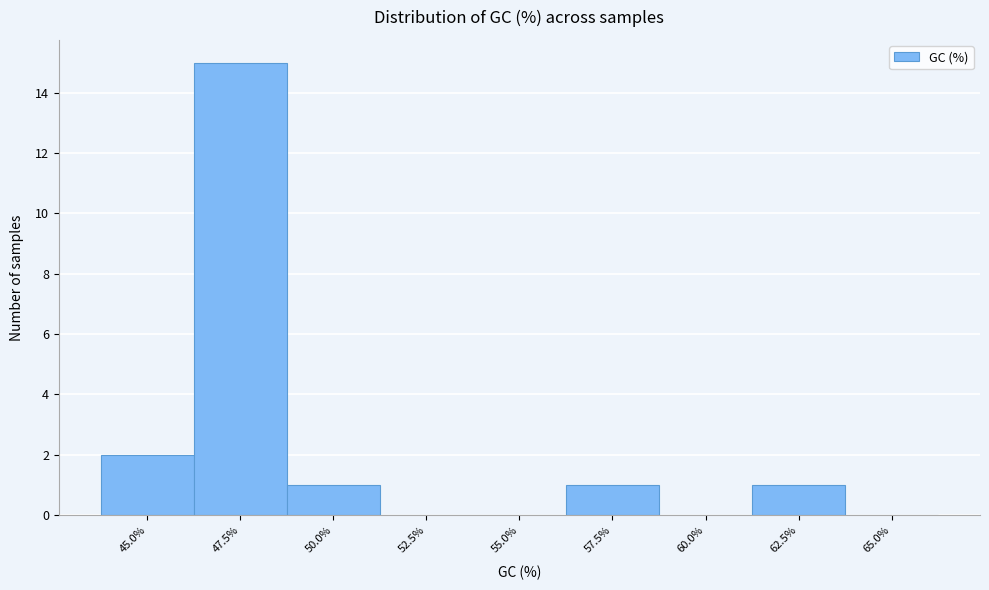

Reading left to right, what are all the values shown in this chart?

45.0%=2	47.5%=15	50.0%=1	52.5%=0	55.0%=0	57.5%=1	60.0%=0	62.5%=1	65.0%=0